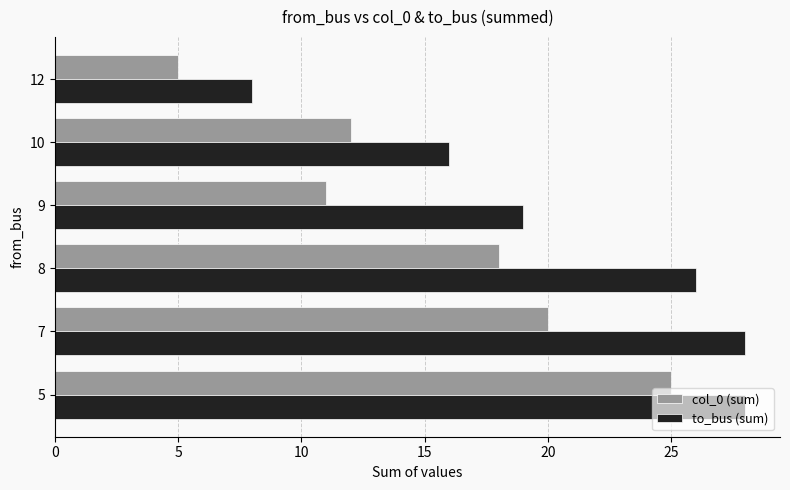

What is the maximum value shown in the chart?

28